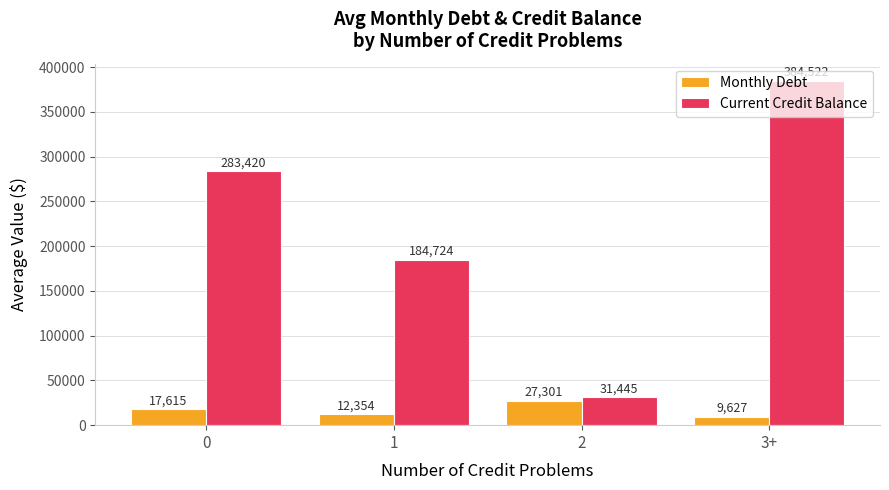

At which label is Current Credit Balance closest to 207983?

1